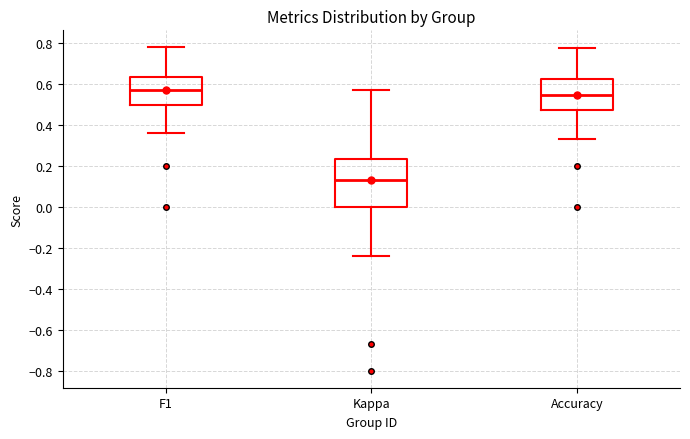

Reading left to right, transcribe this box plot: for each box, give where its median line is, the range the box spans, and where its two whiskers end, as read against the y-axis. The values are not printed on the chart, so give them approximately, as read against the axis.

F1: median 0.58, box 0.50 to 0.64, whiskers 0.36 to 0.78
Kappa: median 0.14, box 0.00 to 0.24, whiskers -0.24 to 0.58
Accuracy: median 0.54, box 0.48 to 0.62, whiskers 0.34 to 0.78